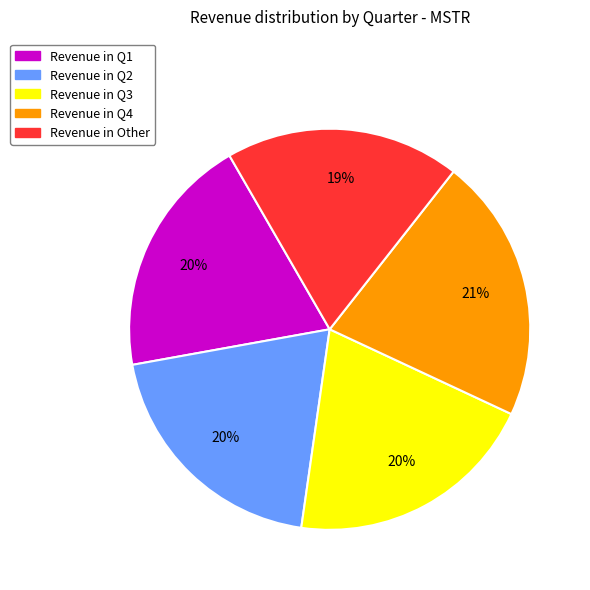

To the nearest percent, what is the difference between the largest and smallest slice percentages?

2%